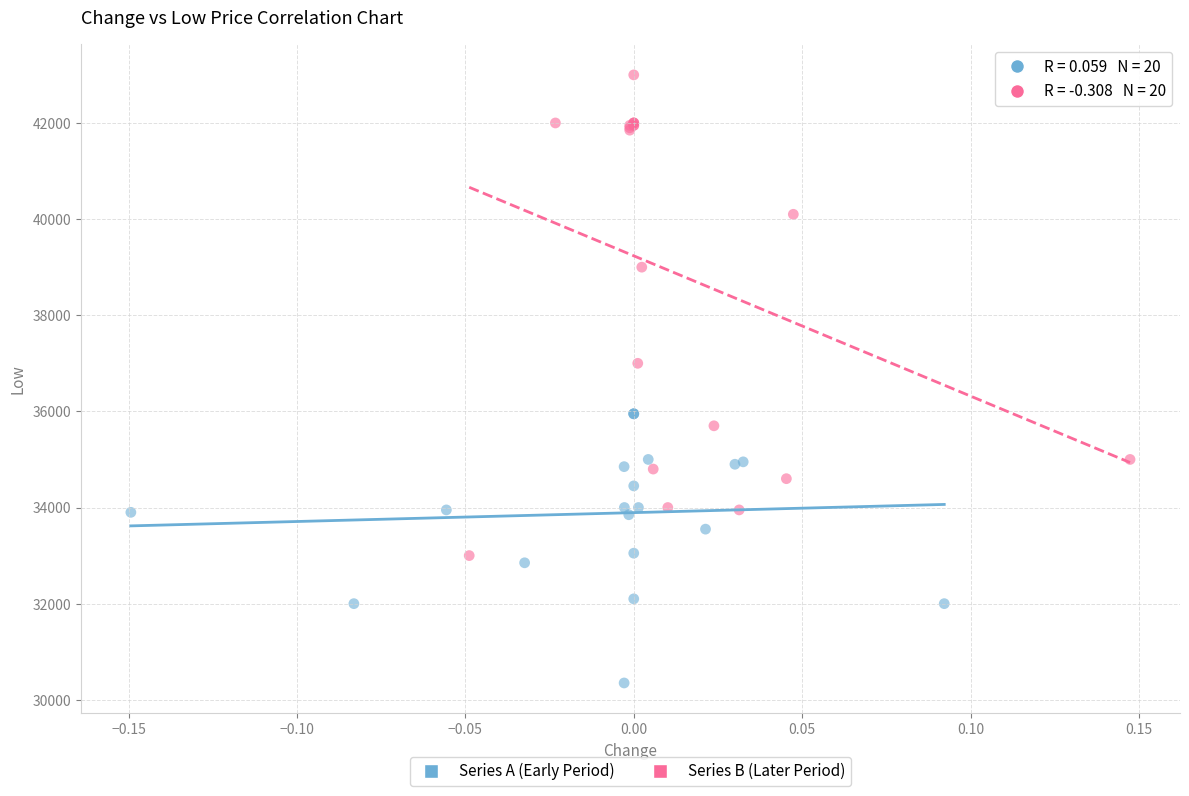

What are all the series names shown in the legend?

Series A (Early Period), Series B (Later Period)